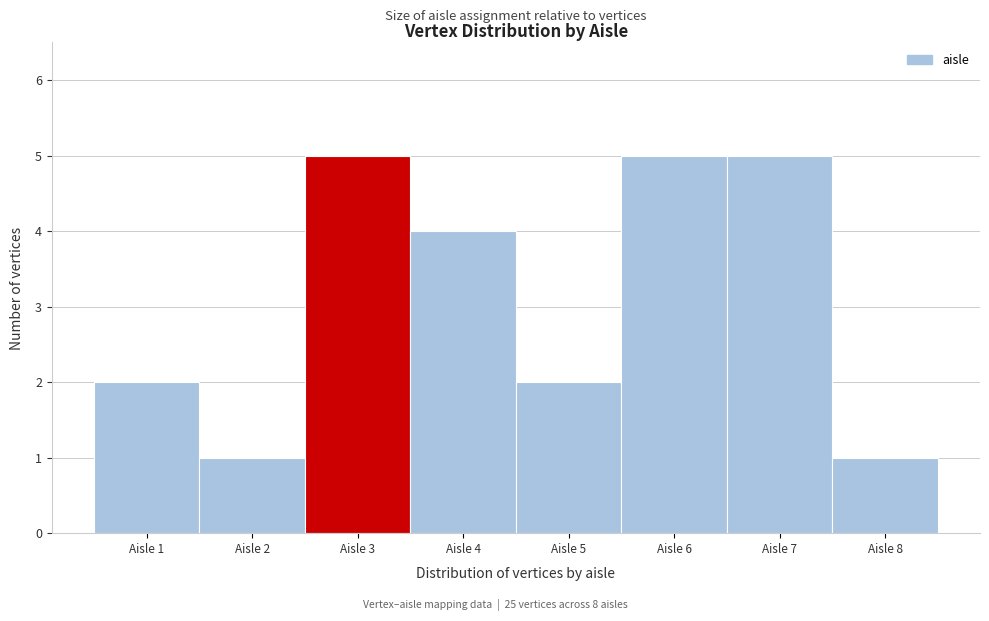

Reading left to right, transcribe this chart: for each bar, give the range it covers on the x-axis and its height. The values are not printed on the chart, so give them approximately, as read against the axis.

0.5 to 1.5: 2
1.5 to 2.5: 1
2.5 to 3.5: 5
3.5 to 4.5: 4
4.5 to 5.5: 2
5.5 to 6.5: 5
6.5 to 7.5: 5
7.5 to 8.5: 1